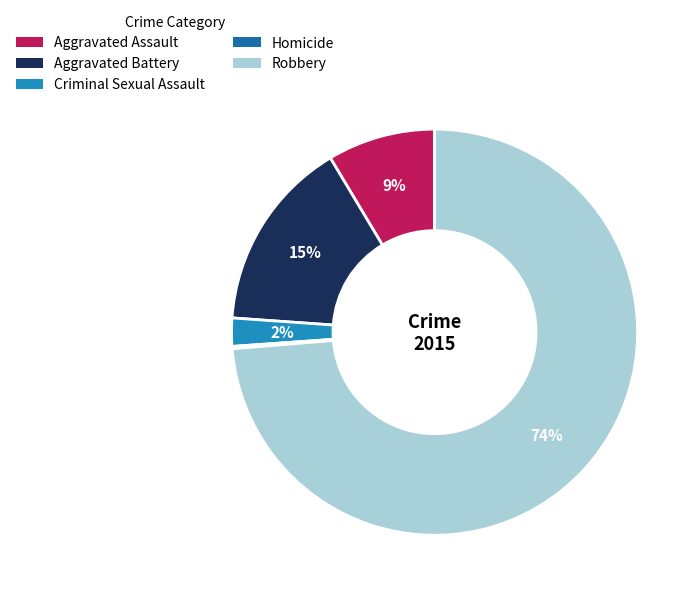

The Aggravated Battery slice represents 15% of the pie. True or false?

True